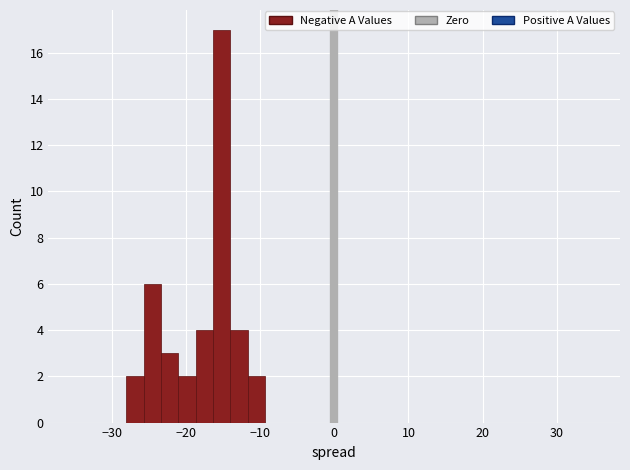

Read against the x-axis, roughly where is the centre of the tallest bar?

-15